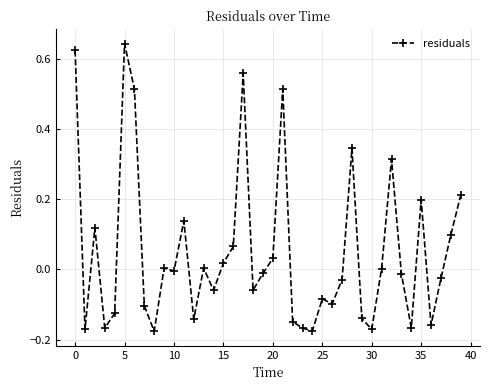

How many points are lower than both their immediate neighbors (excluding endpoints)?

12